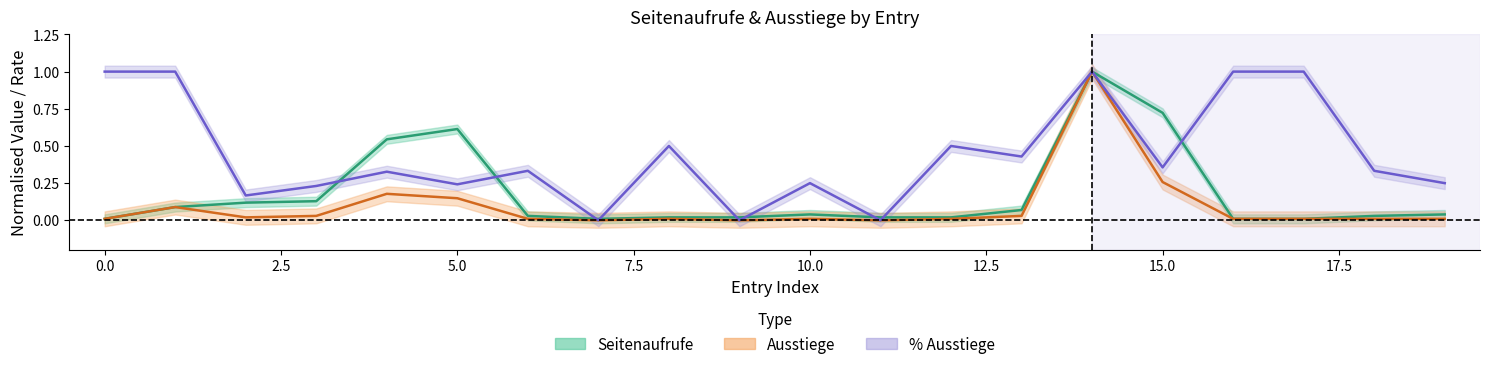

True or false: % Ausstiege has a value of 1.0 at 17.

True